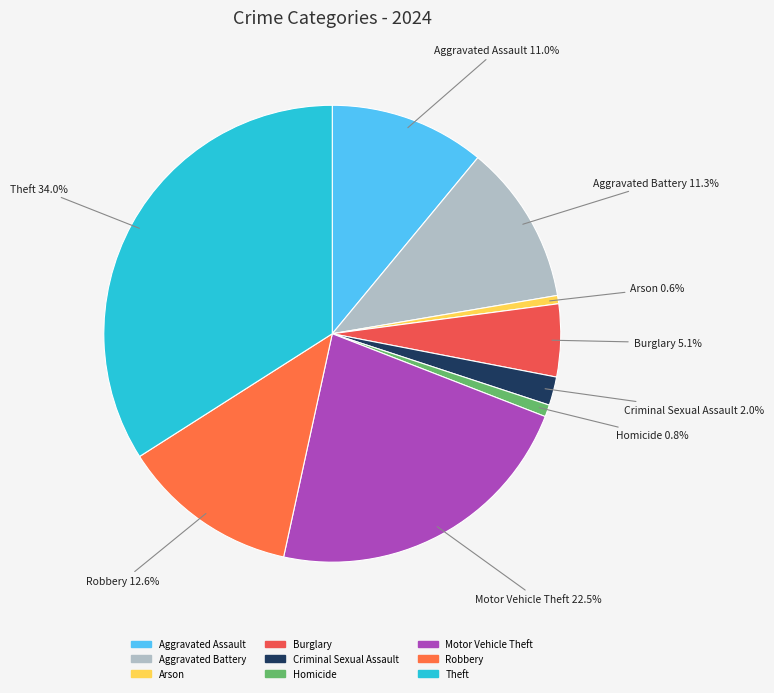

True or false: Robbery accounts for 27% of the total.

False